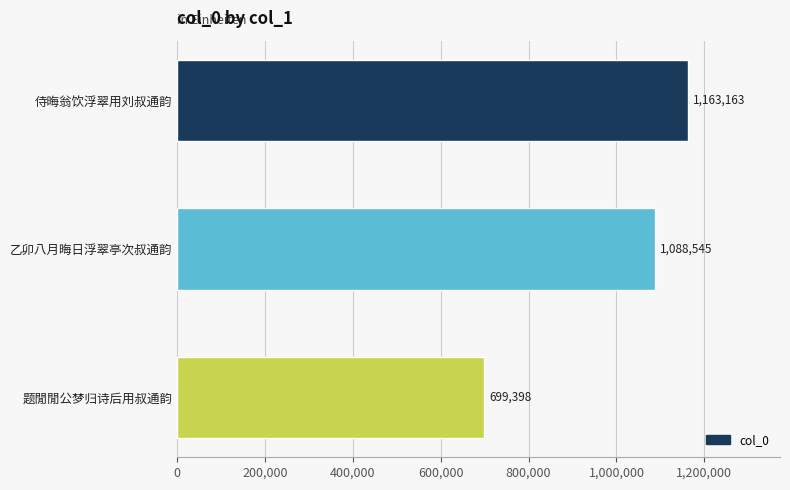

What is the sum of the values at 乙卯八月晦日浮翠亭次叔通韵 and 侍晦翁饮浮翠用刘叔通韵?

2251708